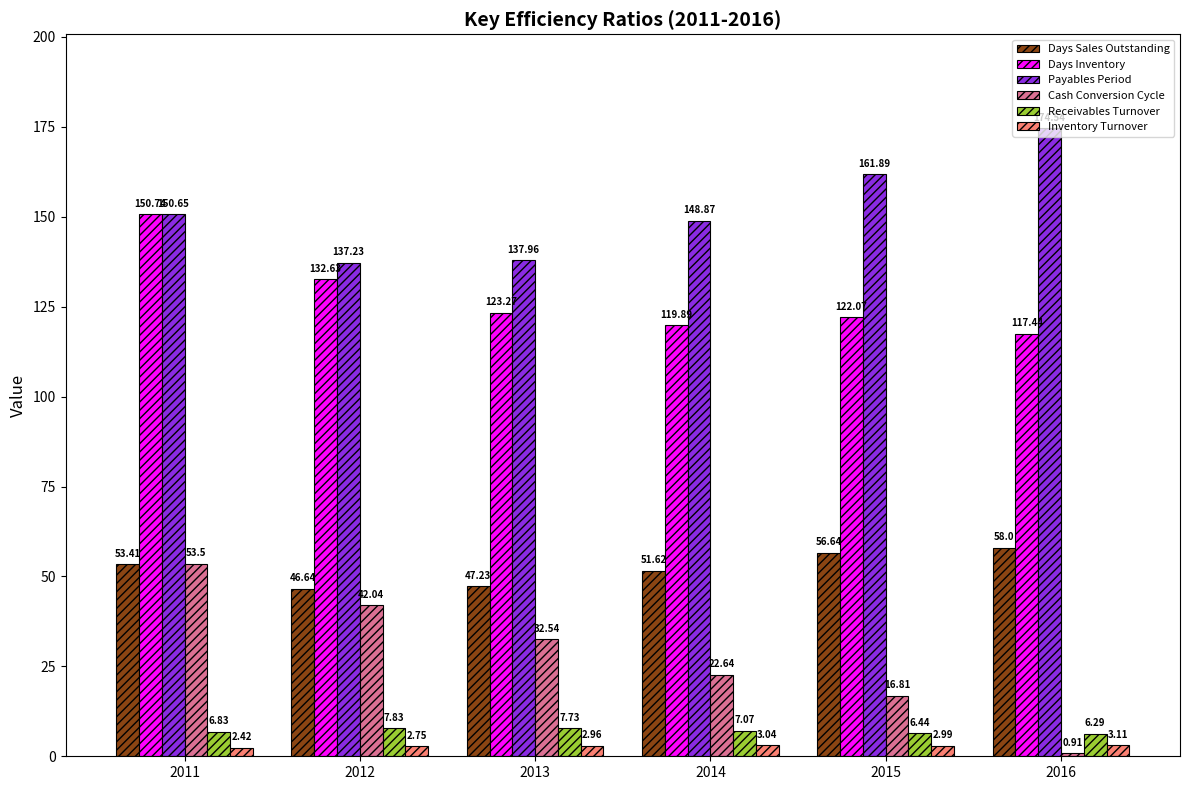

Are the bars grouped side by side (vs. stacked)?

Yes